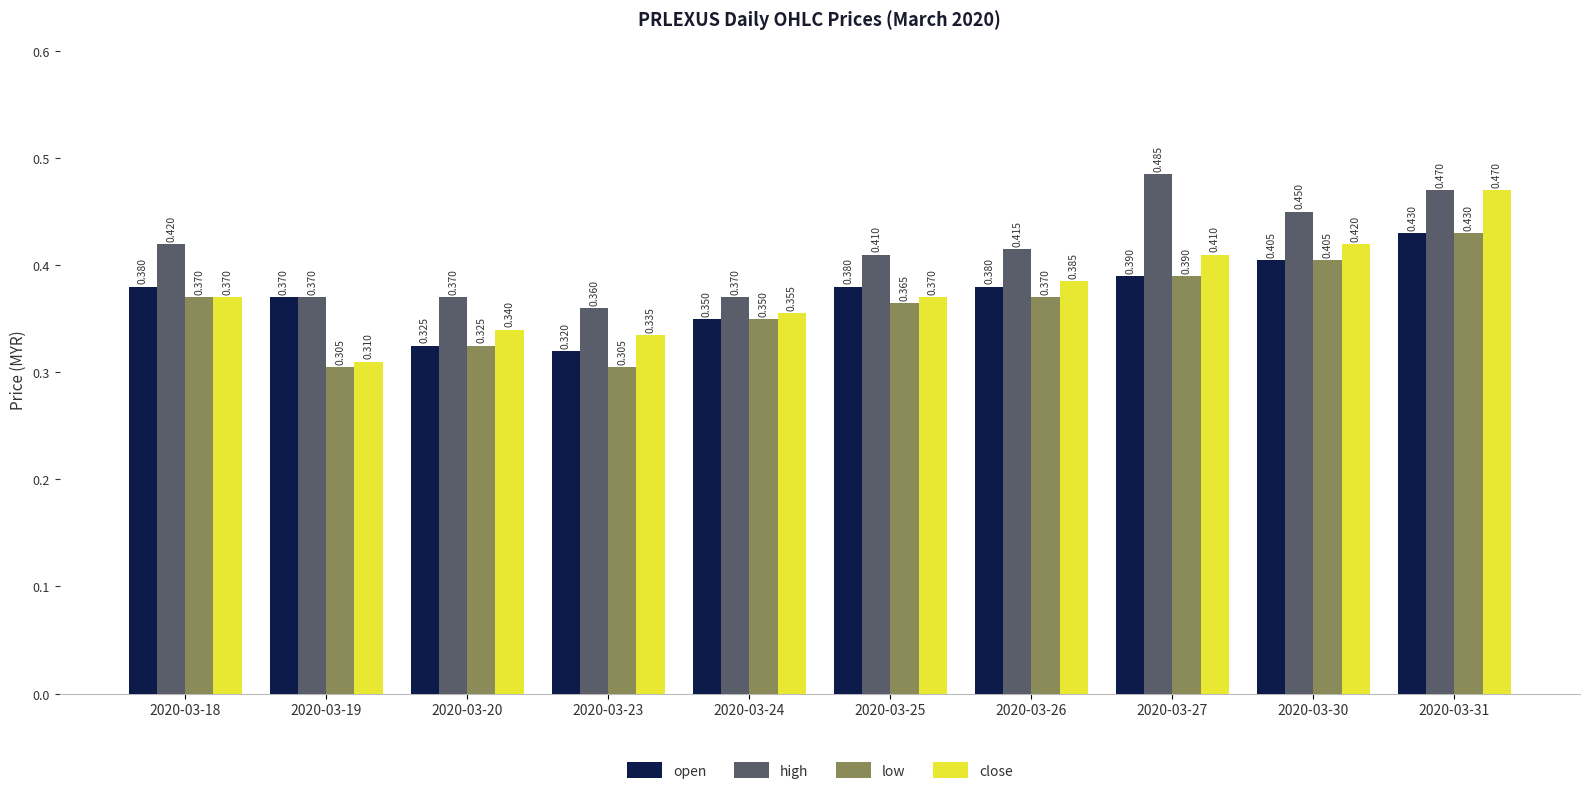

What is the sum of the high values at 2020-03-20 and 2020-03-23?

0.7